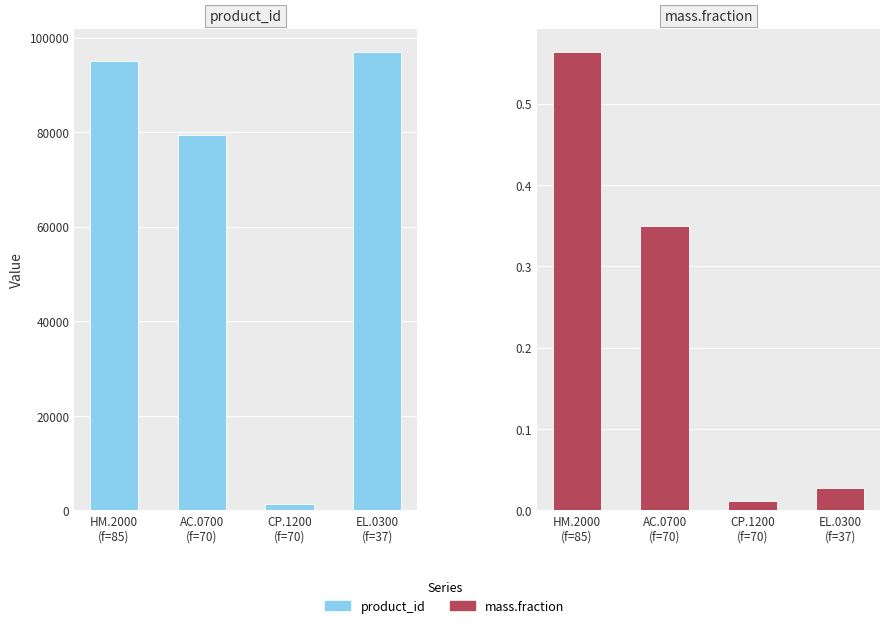

Is it true that mass.fraction equals 0.4 at HM.2000
(f=85)?

False